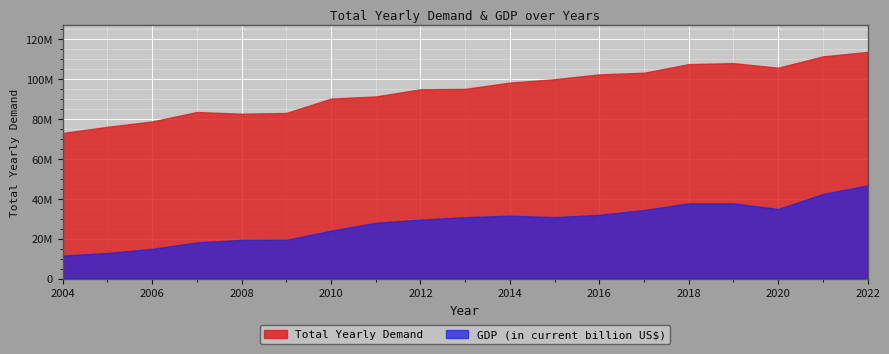

Rank the series at 2005 from lowest to highest value.

GDP (in current billion US$), Total Yearly Demand